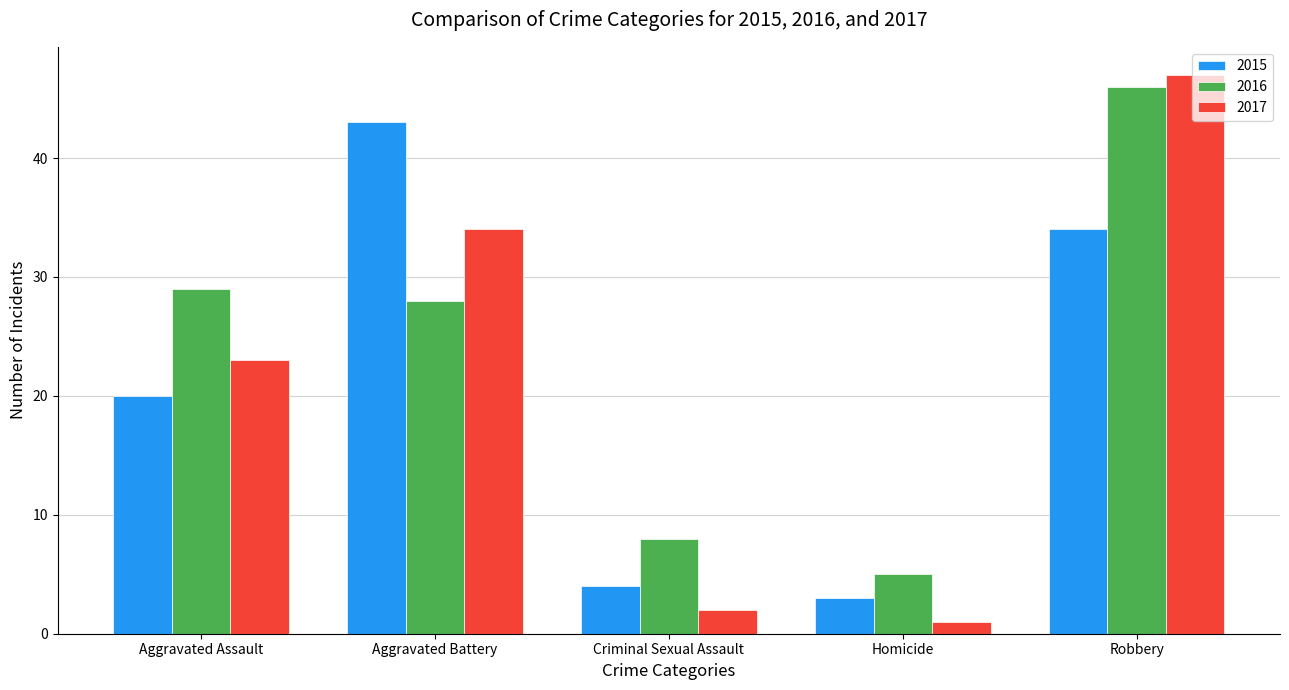

What are all the series names shown in the legend?

2015, 2016, 2017